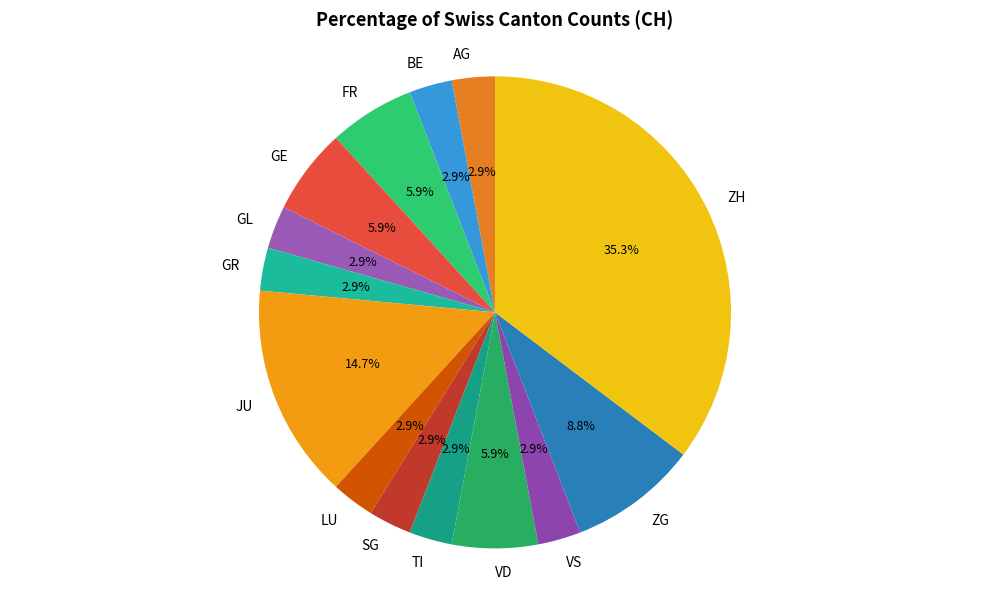

The SG slice represents 3% of the pie. True or false?

True